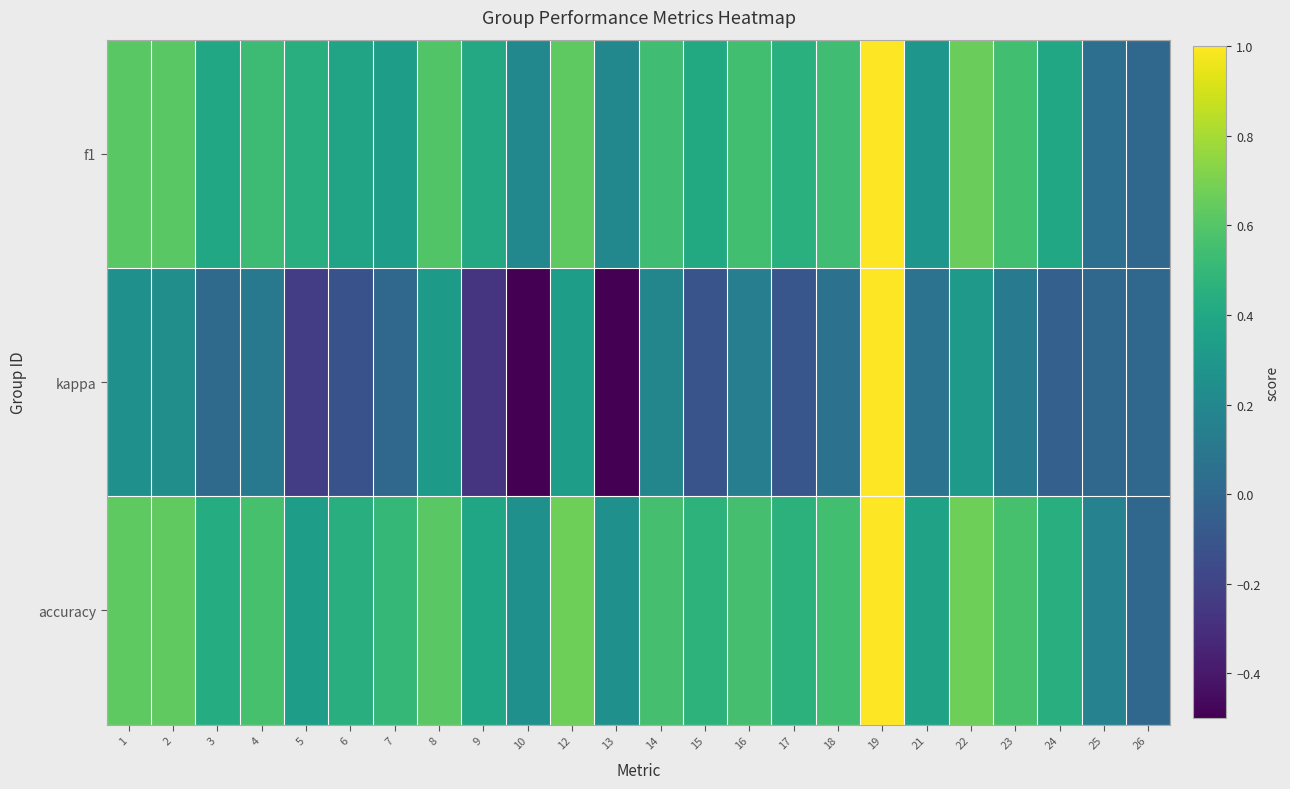

List the series in order of their peak value, lowest first.

f1, kappa, accuracy